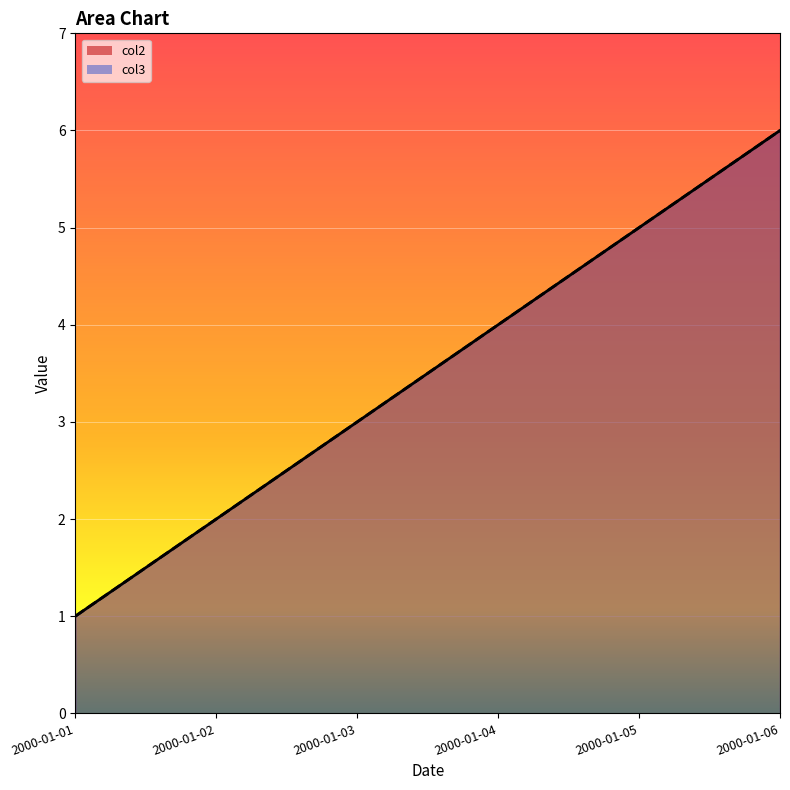

At which category does the chart reach its minimum across all series?

2000-01-01